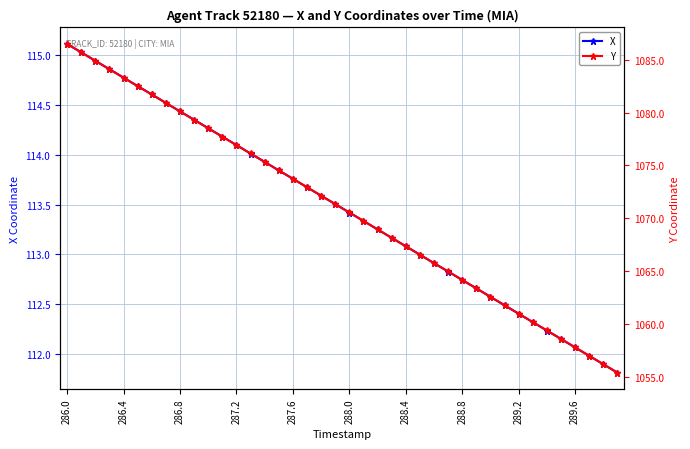

How many values in the X series are below 113?

15